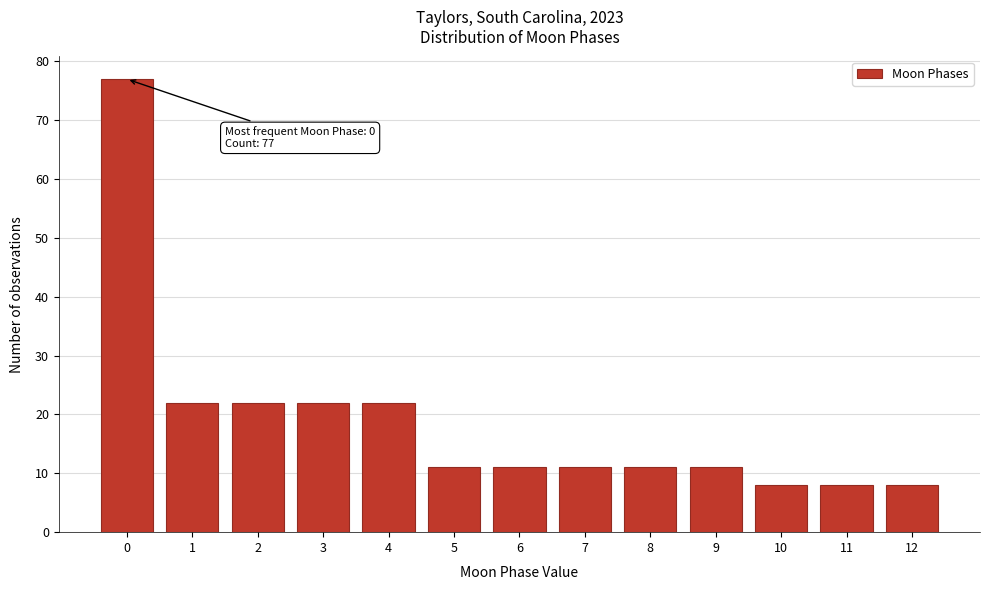

Reading left to right, what are all the values shown in this chart?

77	22	22	22	22	11	11	11	11	11	8	8	8